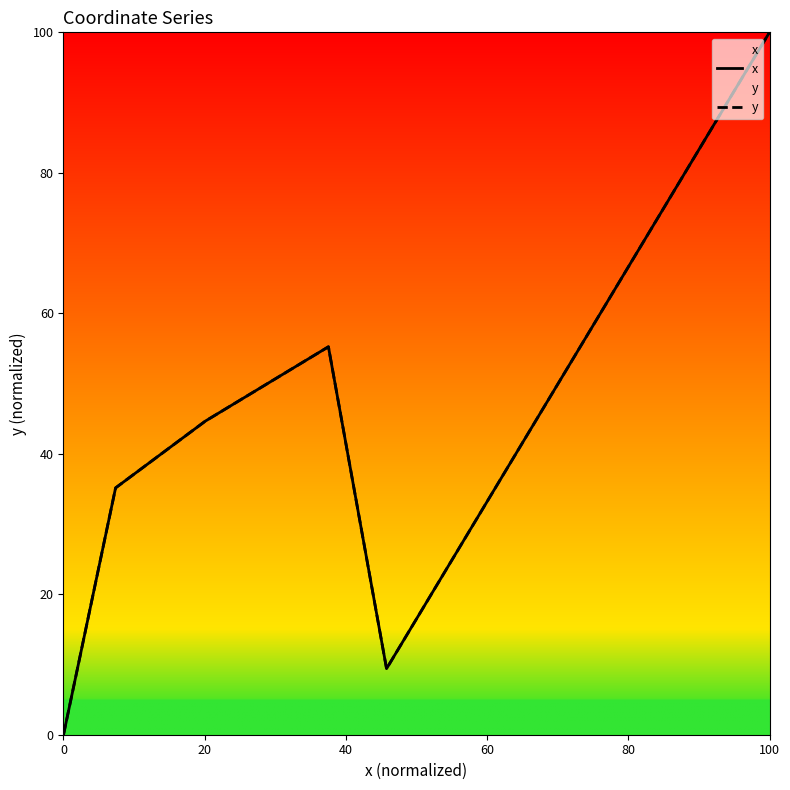

True or false: x and y cross at least once.

False